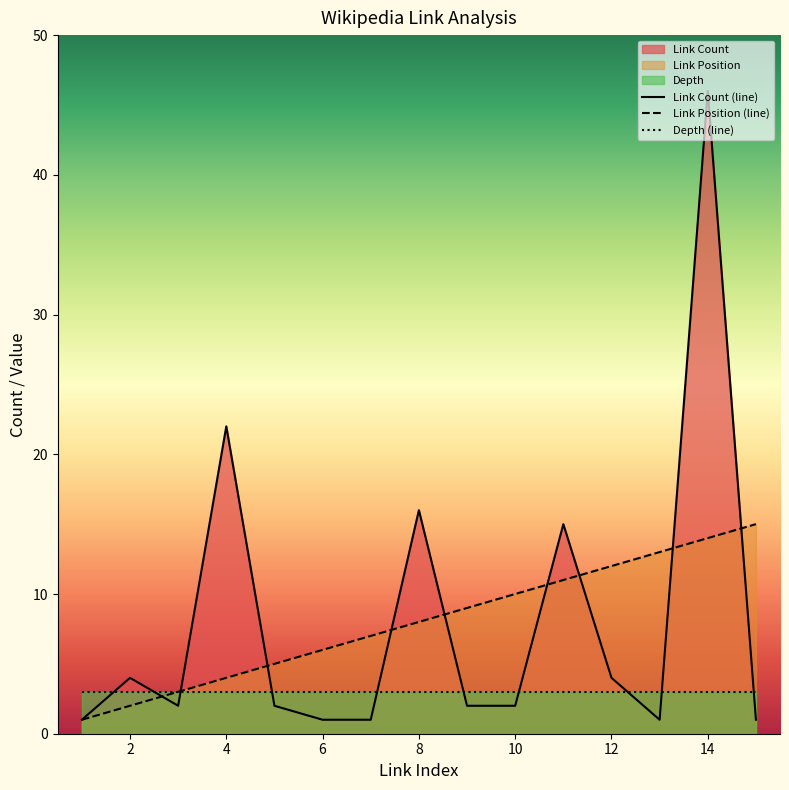

List the series in order of their peak value, highest first.

Link Count (line), Link Position (line), Depth (line)